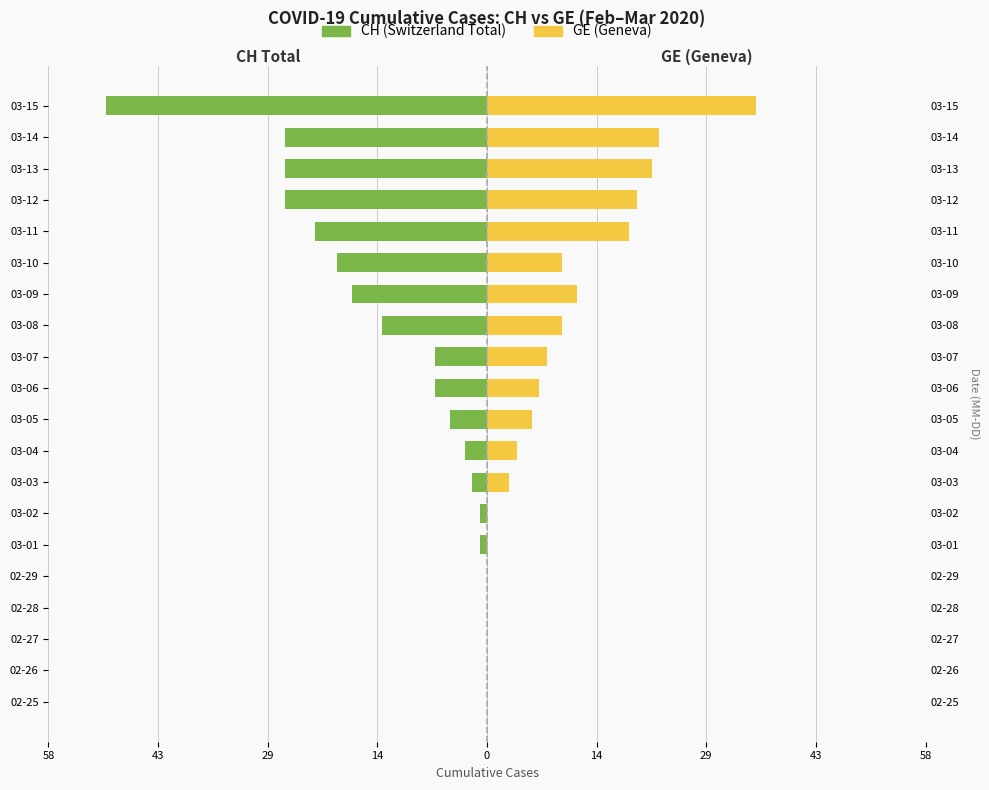

Between 02-29 and 03-13, which series saw the biggest shift?

CH (Switzerland Total)